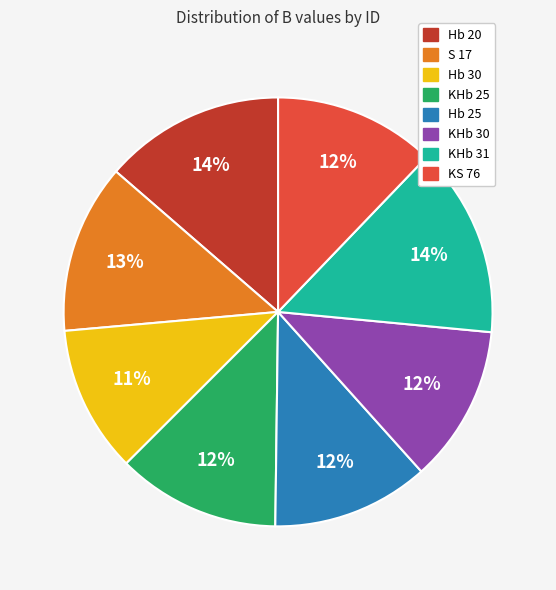

What is the ratio of the value at KHb 30 to the value at KS 76?

1.0